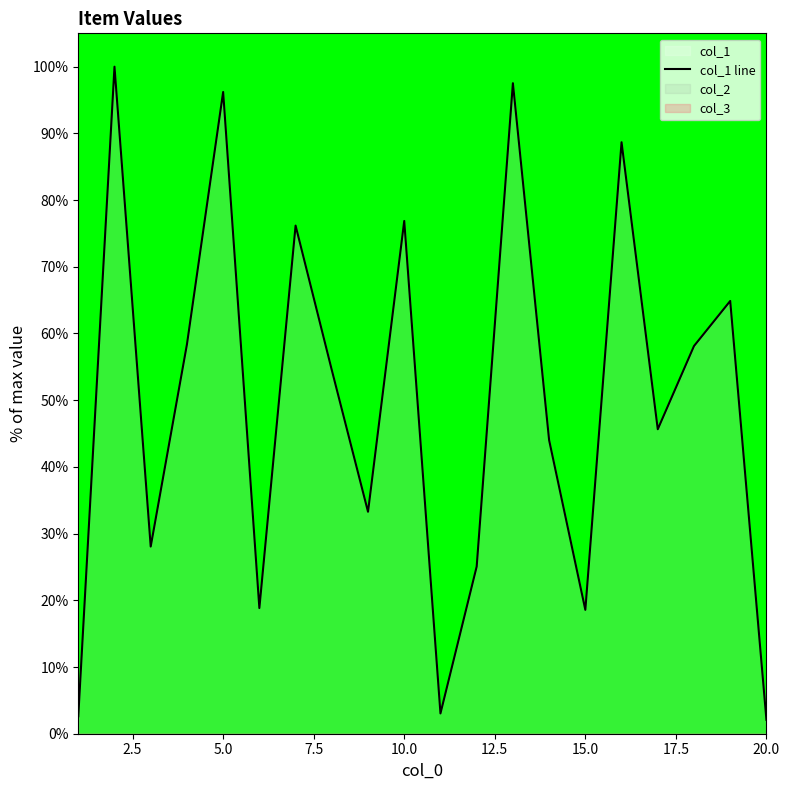

The col_1 line series shows 96.2 at 5.0. True or false?

True